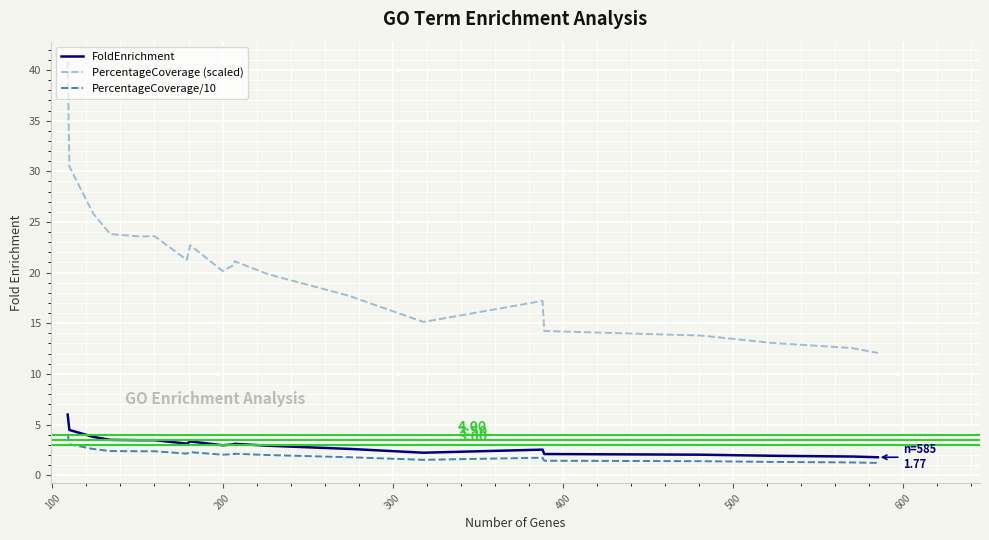

True or false: PercentageCoverage/10 and PercentageCoverage (scaled) intersect in this chart.

False